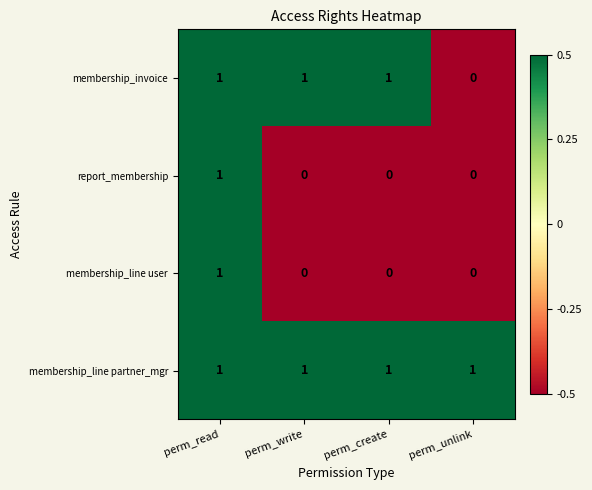

Which category has the highest value in the membership_line user series?

perm_read